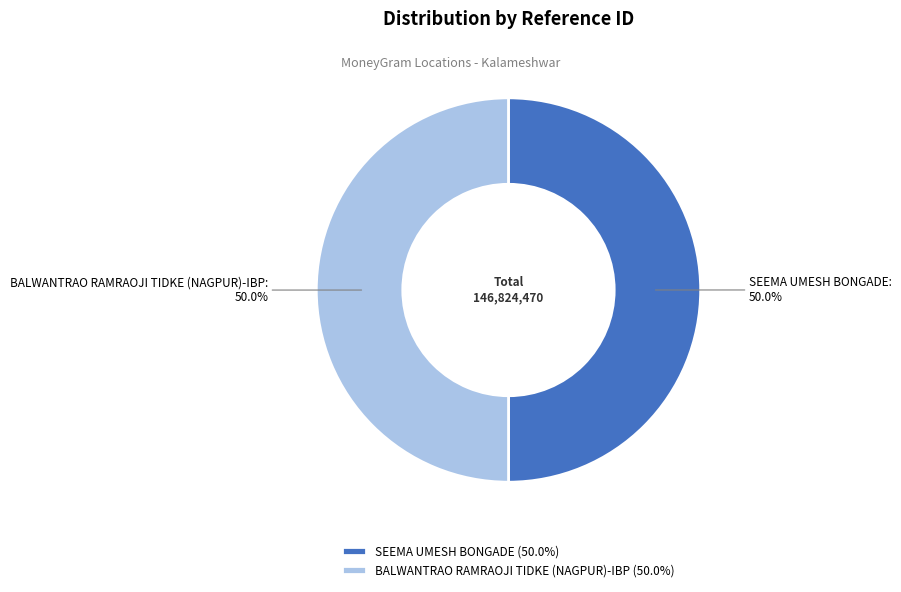

To the nearest percent, what portion does BALWANTRAO RAMRAOJI TIDKE (NAGPUR)-IBP represent?

50%